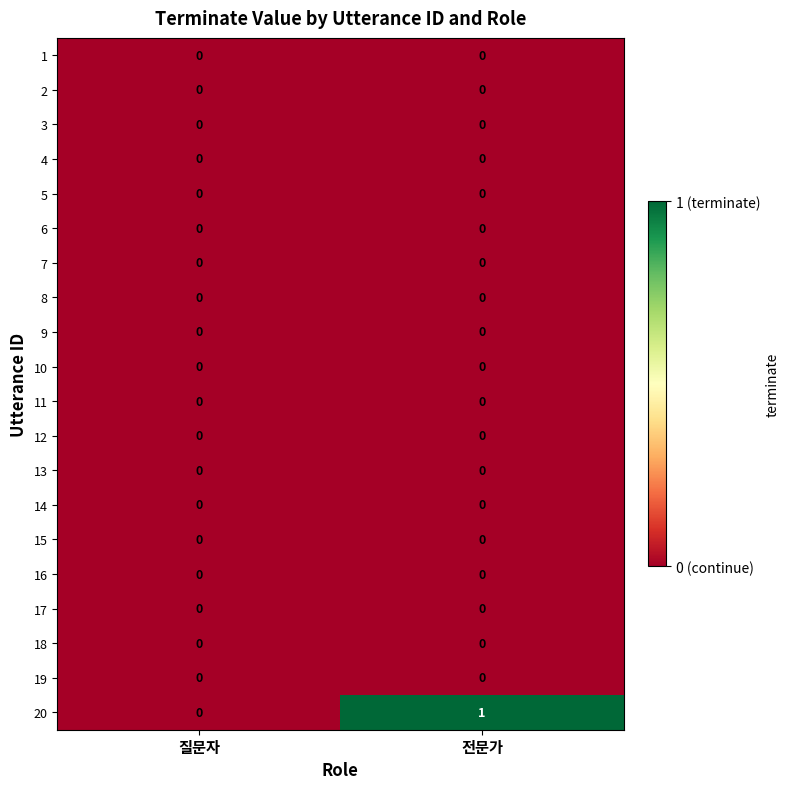

The value of 8 at 질문자 is 0. True or false?

True